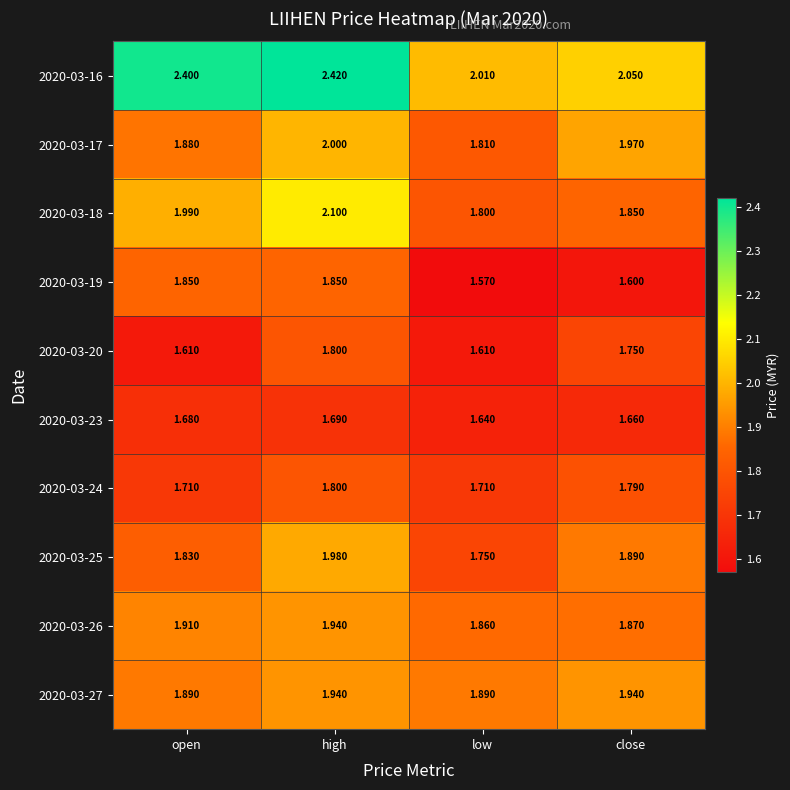

At which category does the chart reach its minimum across all series?

low